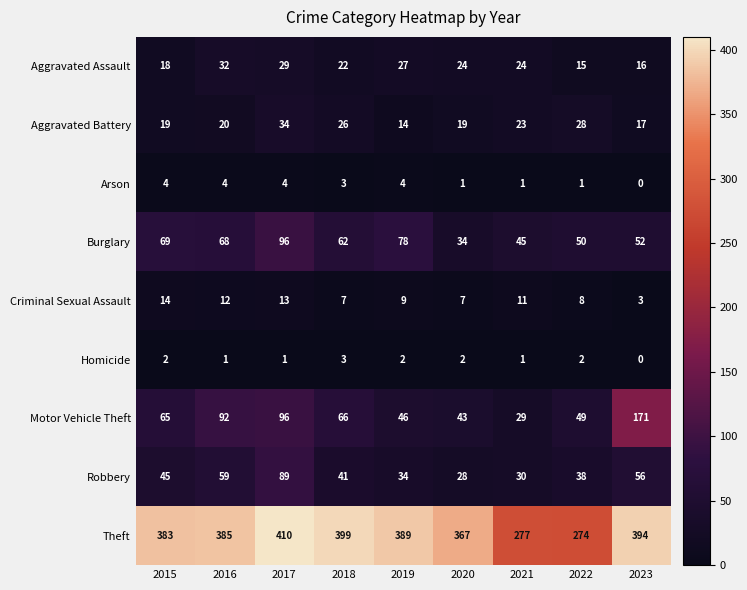

Which category has the lowest value across all series?

2023